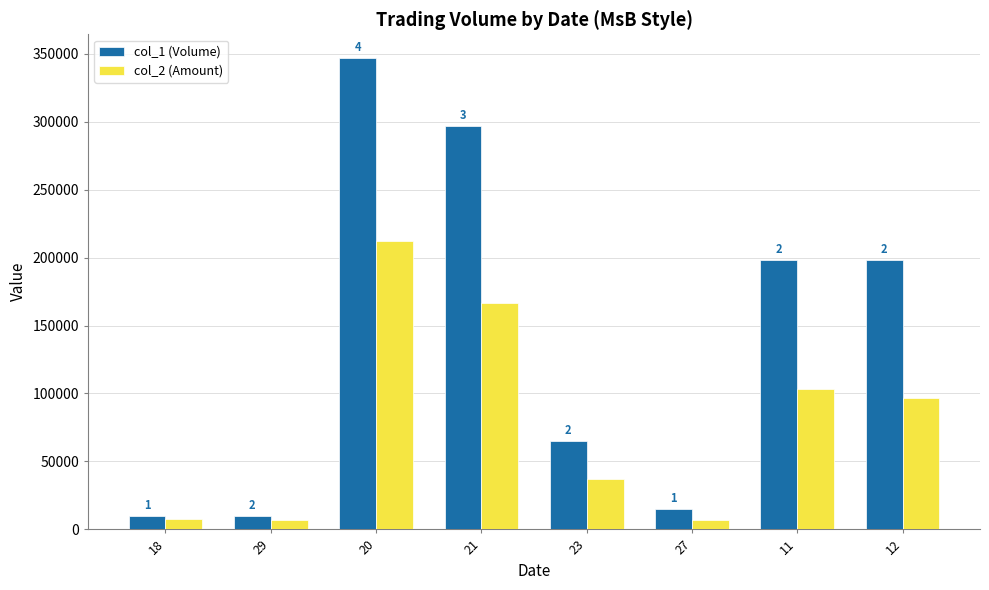

How many groups of bars are there?

8